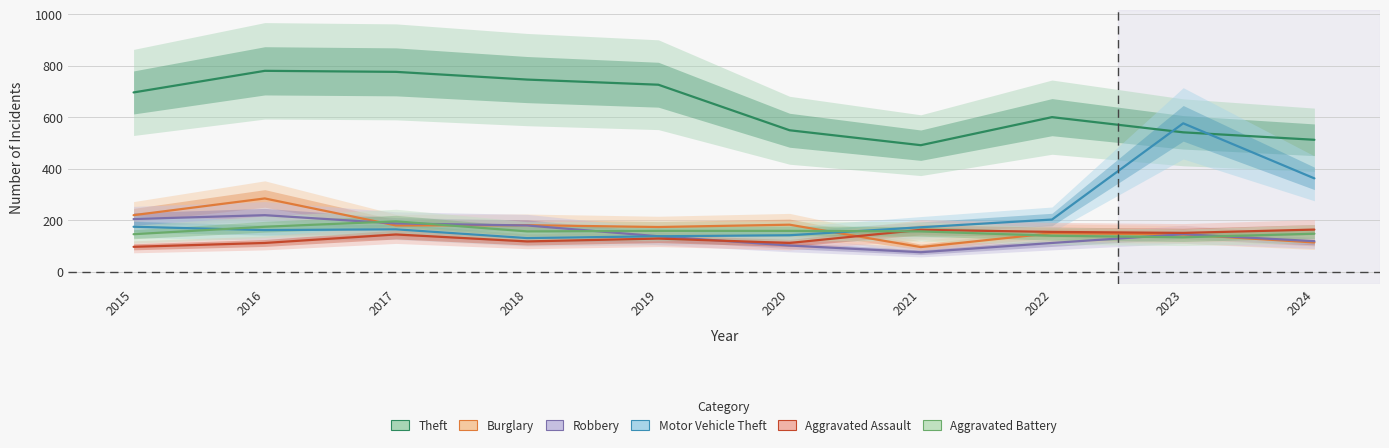

What is the value of the Robbery point at the 3rd from the left?

188